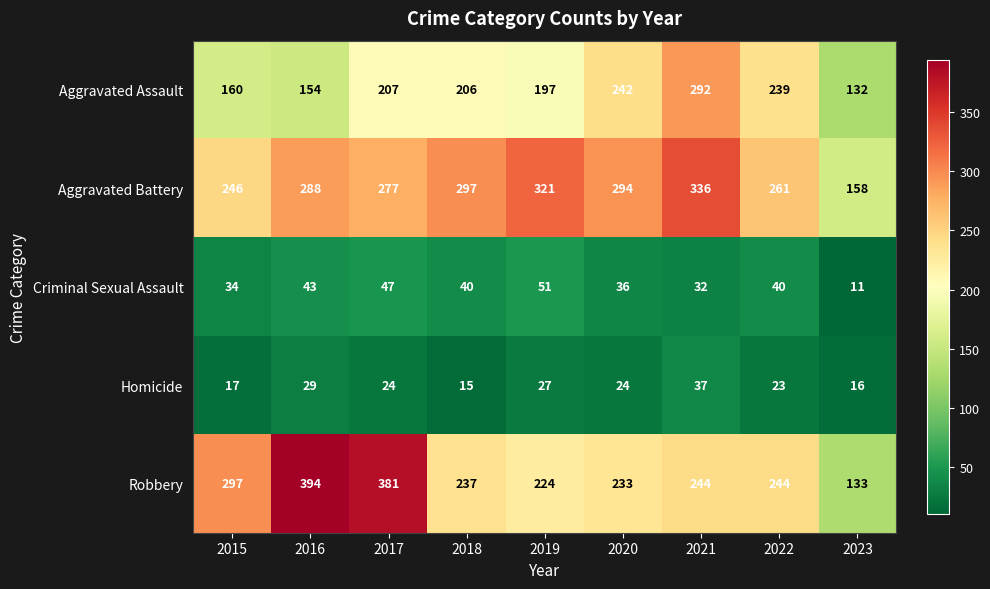

Rank the series at 2019 from lowest to highest value.

Homicide, Criminal Sexual Assault, Aggravated Assault, Robbery, Aggravated Battery